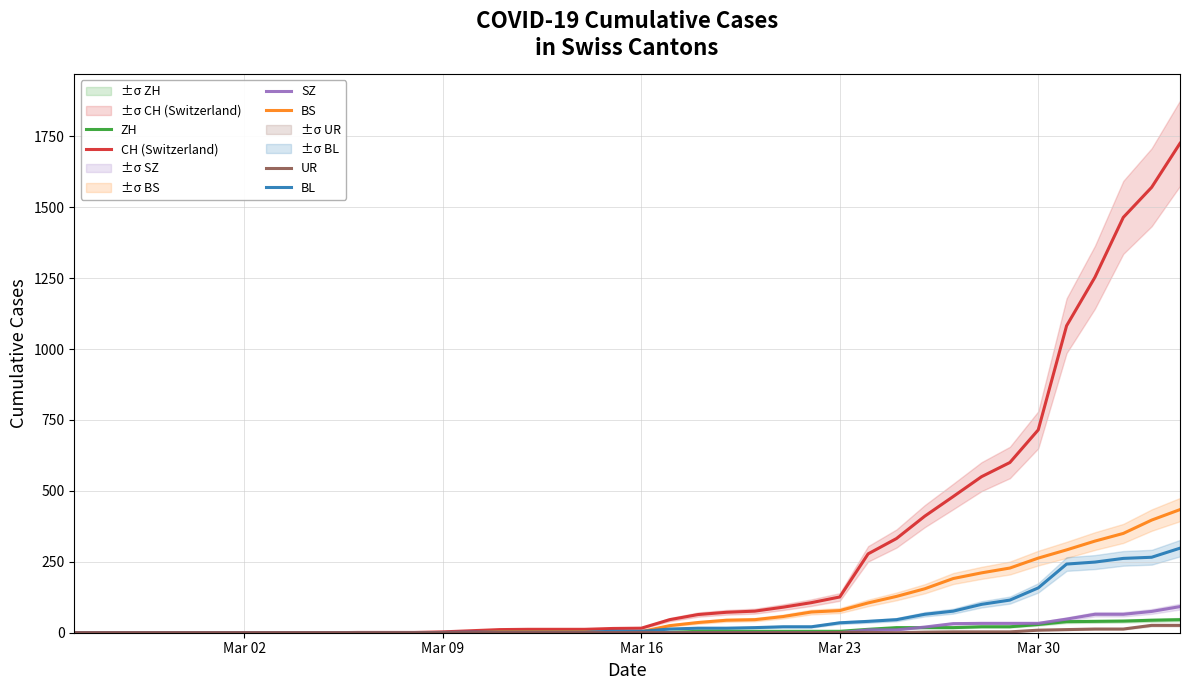

What is the maximum value for CH (Switzerland)?

1725